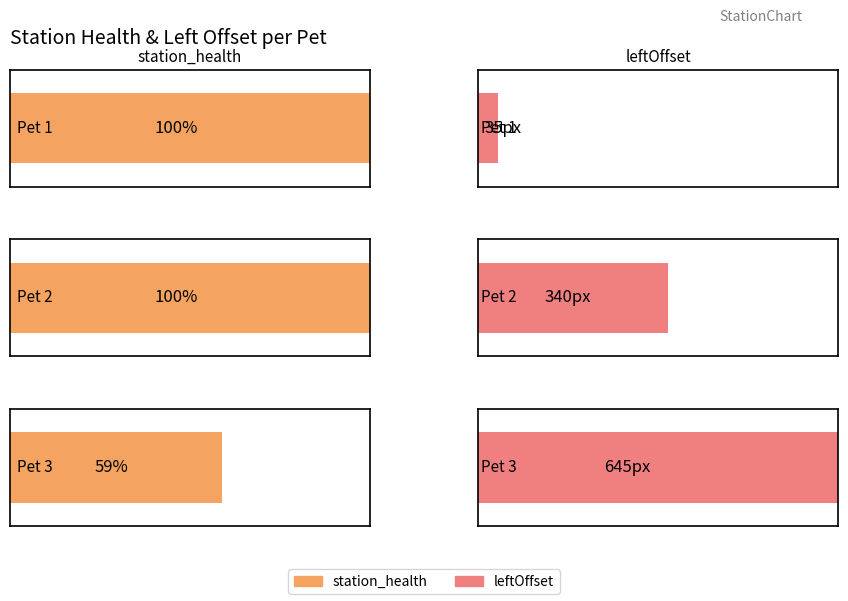

What is the value of the leftOffset bar at the 1st from the left?

35